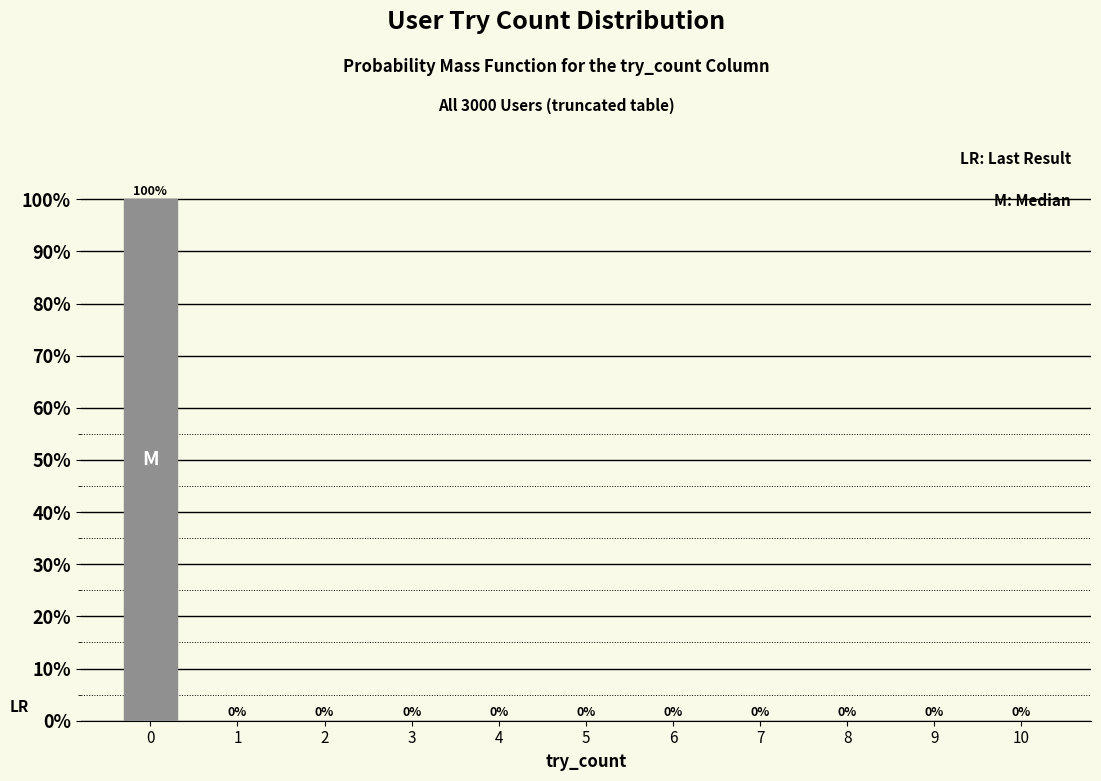

Reading right to left, extract all data points from this chart.

10=0	9=0	8=0	7=0	6=0	5=0	4=0	3=0	2=0	1=0	0=100